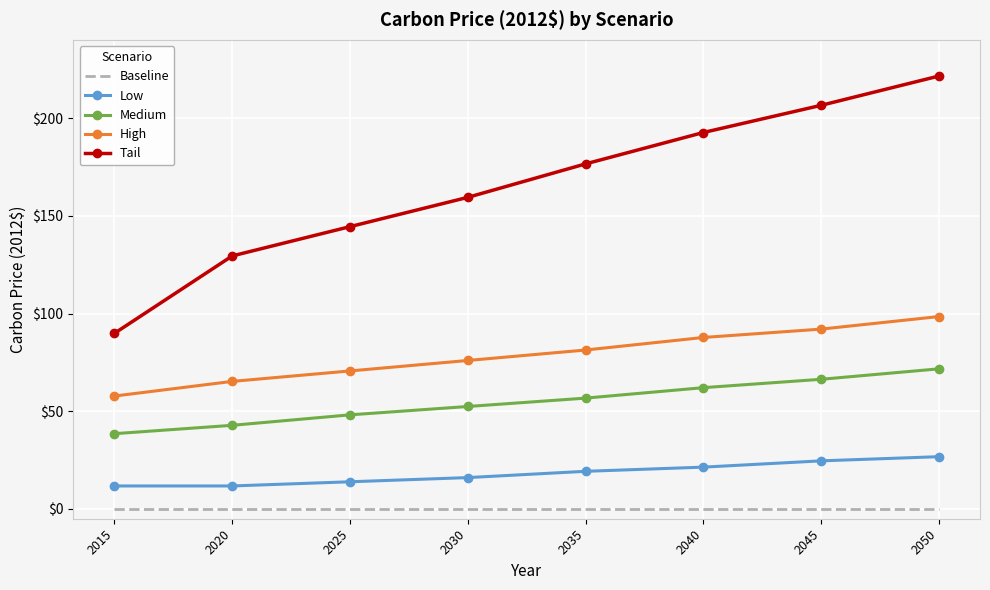

What is the average value of the High series?

78.6